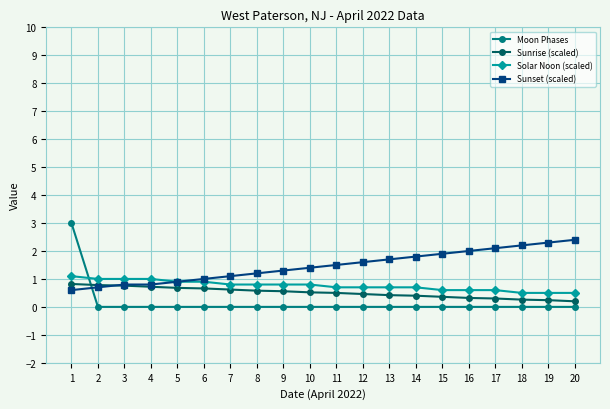

What is the greatest value displayed?

3.0